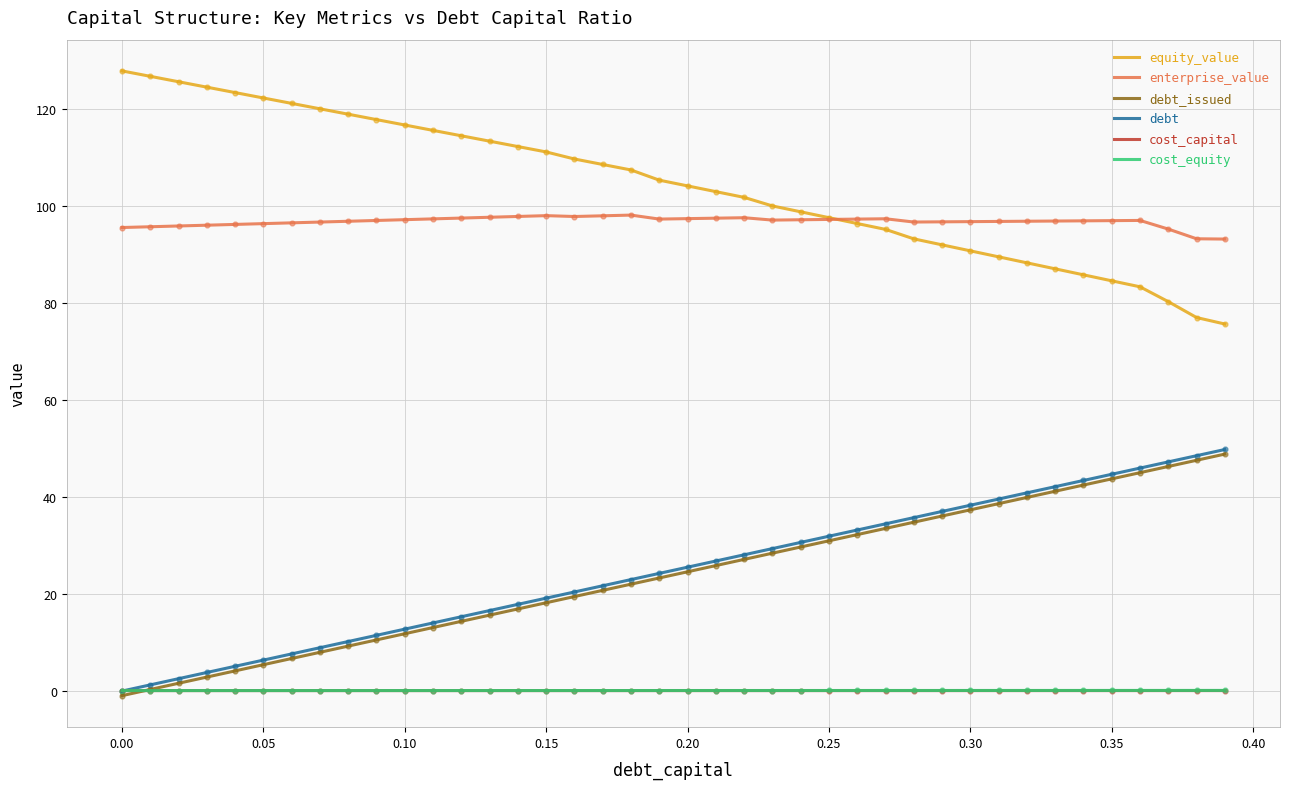

What is the maximum value for equity_value?

127.9